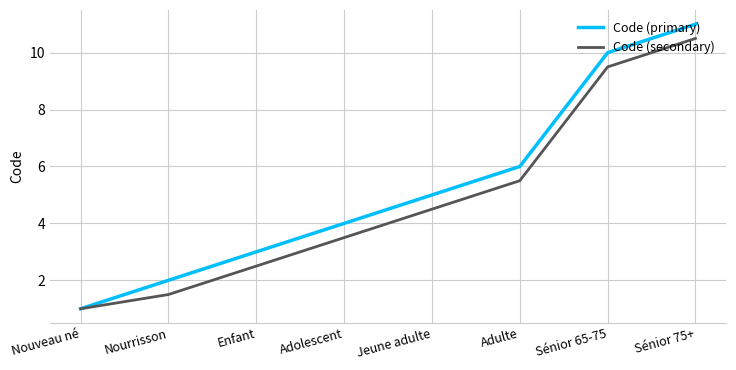

What is the approximate value of Code (secondary) at Adolescent?

3.5